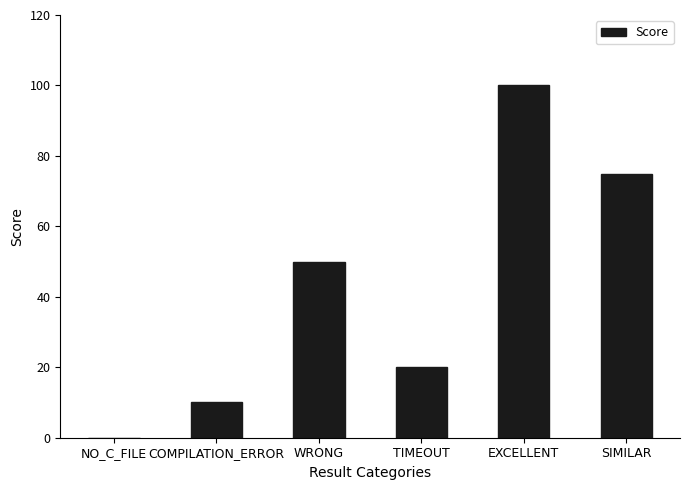

How many positive values are there?

5